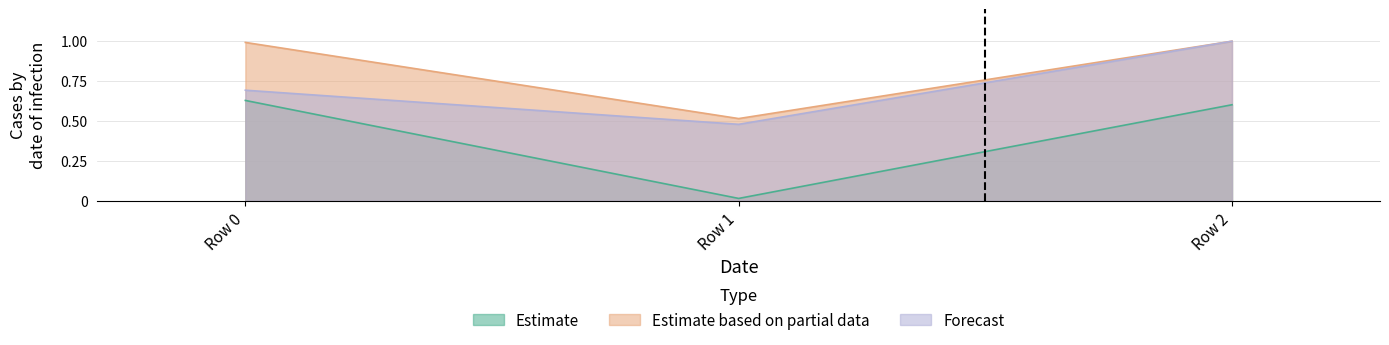

Reading left to right, list all the values displayed in this chart.

Estimate: 0.6	0.0	0.6
Estimate based on partial data: 1.0	0.5	1.0
Forecast: 0.7	0.5	1.0